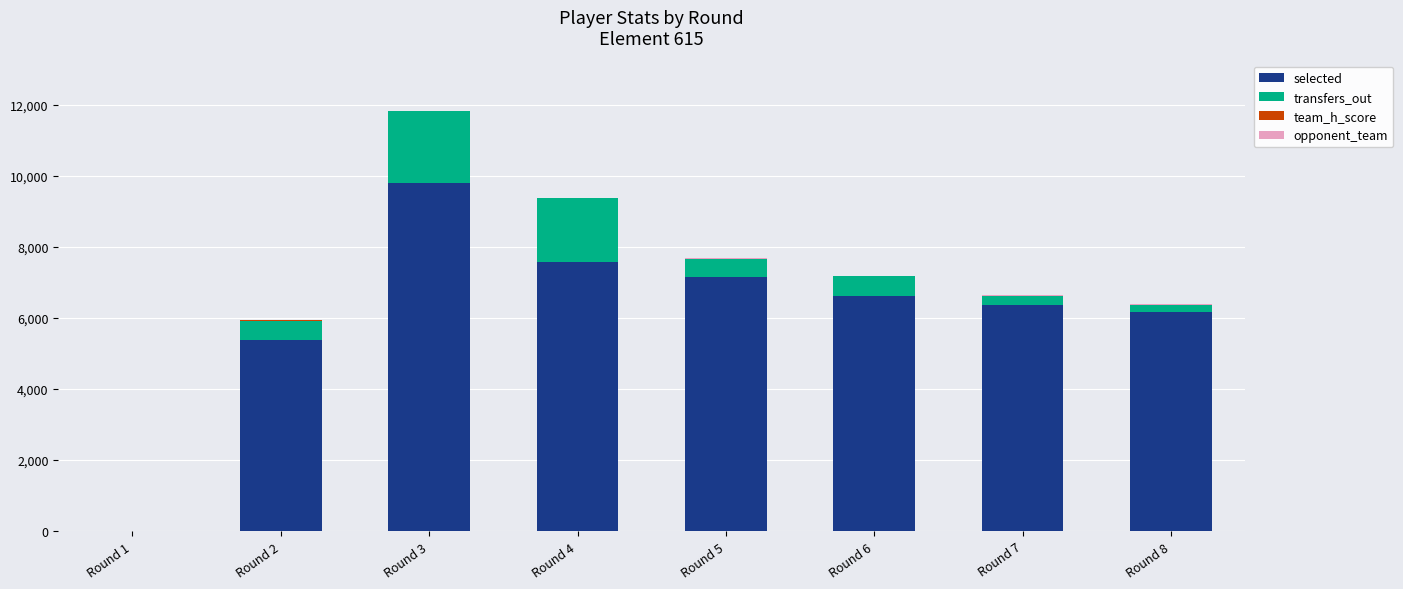

The value of selected at Round 6 is 6605. True or false?

True